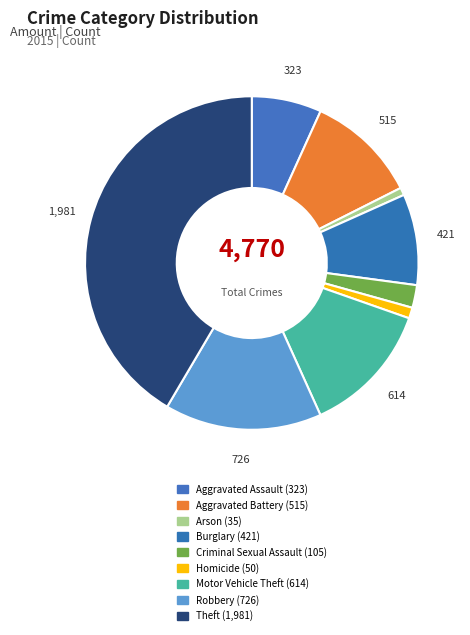

Which category has the biggest portion of the pie?

Theft